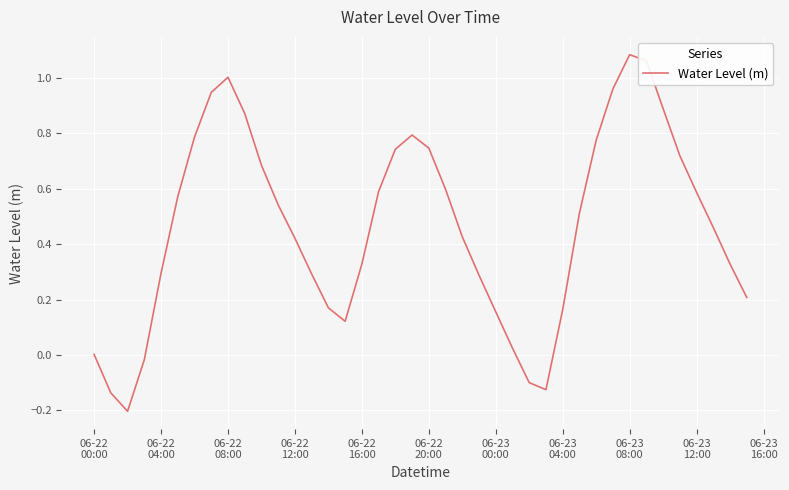

True or false: there are more than 0 points higher than both neighbors.

True